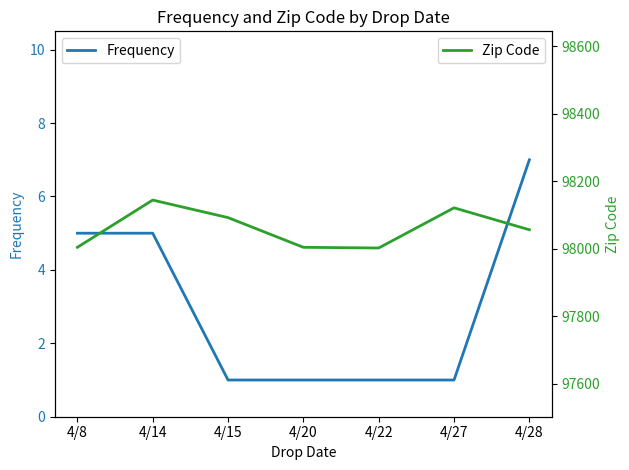

The value of Zip Code at 4/27 is 148483. True or false?

False